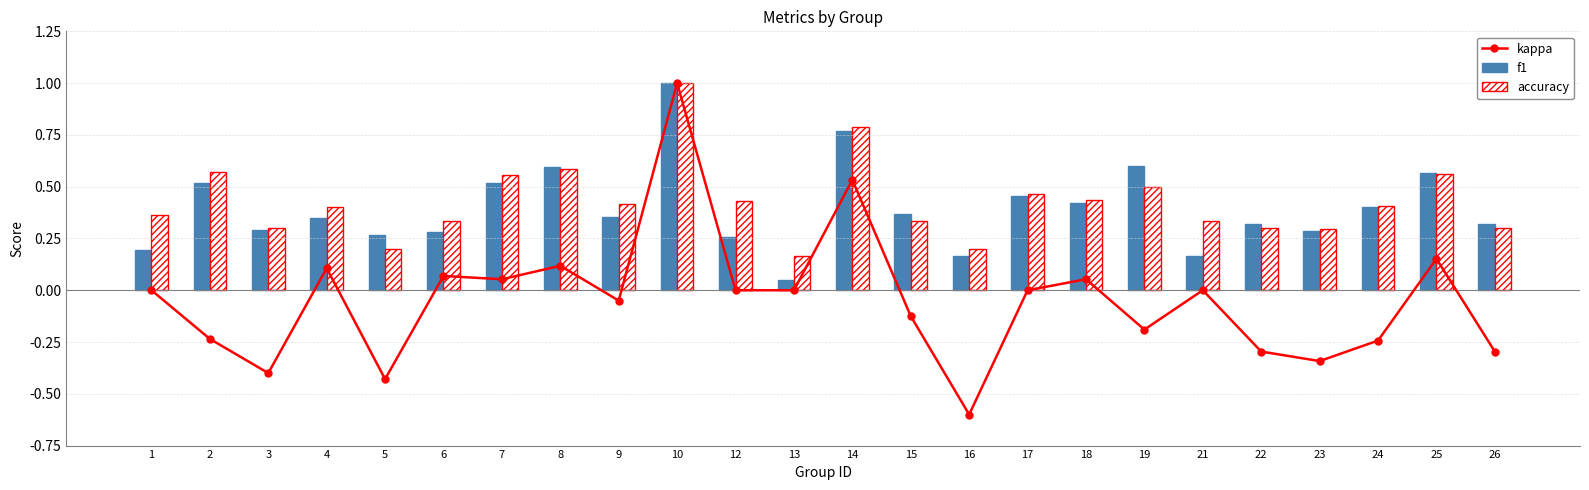

Where is kappa nearest to the value 0?

1